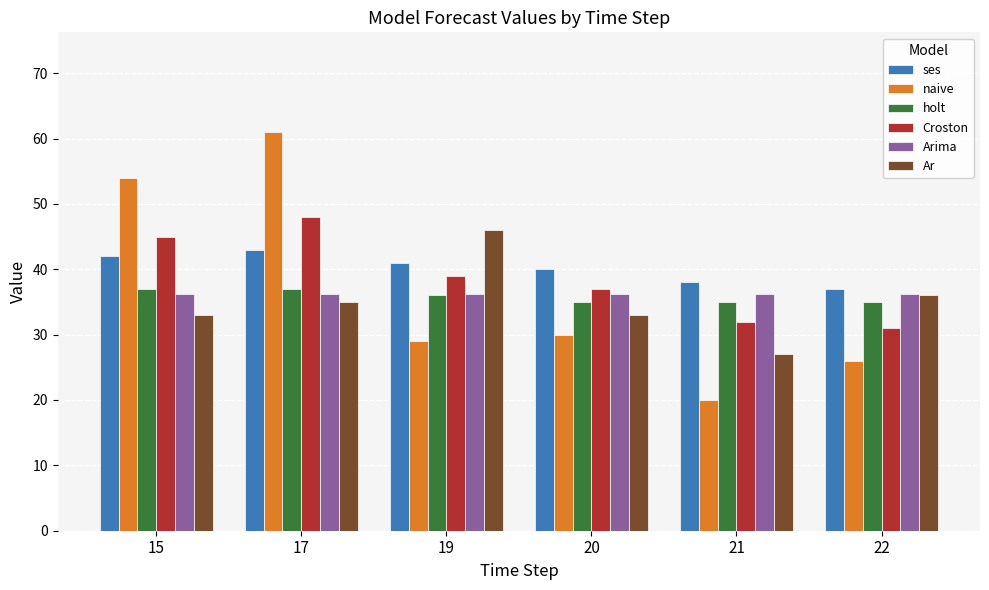

Reading left to right, list all the values displayed in this chart.

ses: 15=42.0	17=43.0	19=41.0	20=40.0	21=38.0	22=37.0
naive: 15=54.0	17=61.0	19=29.0	20=30.0	21=20.0	22=26.0
holt: 15=37.0	17=37.0	19=36.0	20=35.0	21=35.0	22=35.0
Croston: 15=45.0	17=48.0	19=39.0	20=37.0	21=32.0	22=31.0
Arima: 15=36.3	17=36.3	19=36.3	20=36.3	21=36.3	22=36.3
Ar: 15=33.0	17=35.0	19=46.0	20=33.0	21=27.0	22=36.0